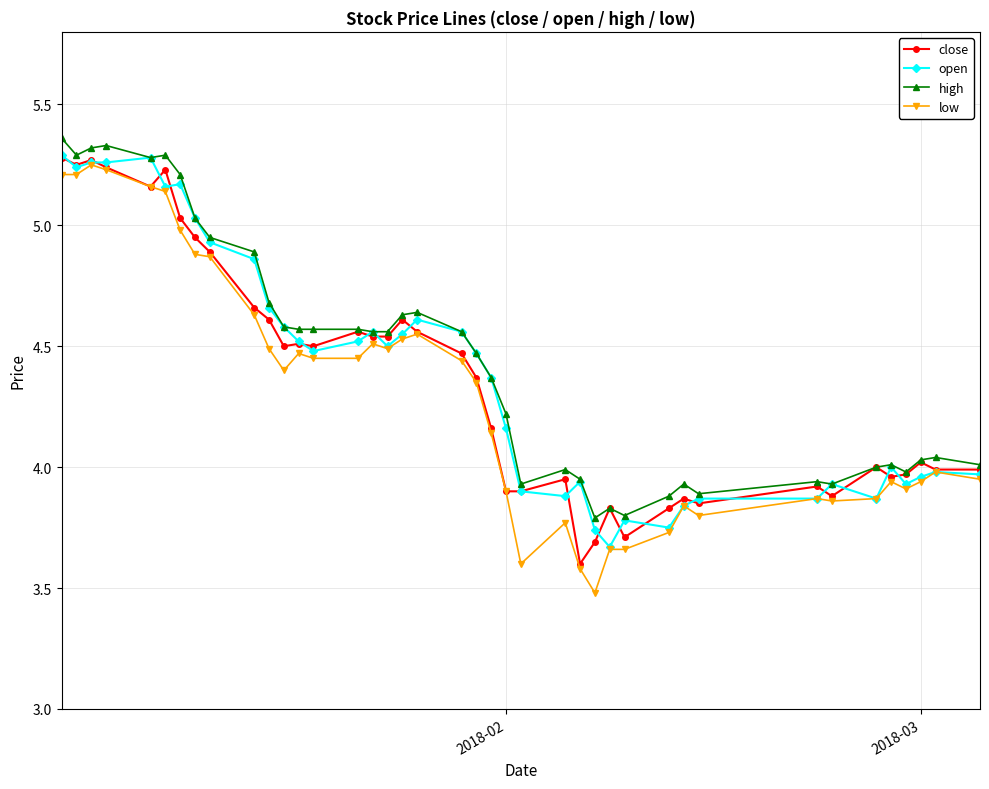

True or false: low has more than 1 interior local peaks.

True